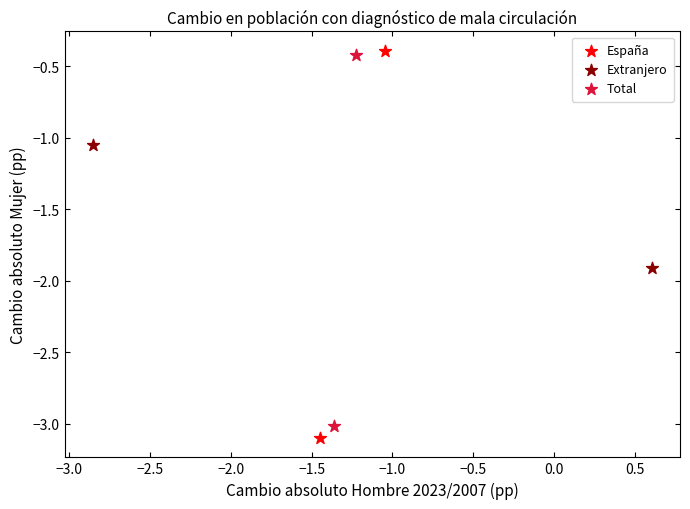

What are all the series names shown in the legend?

España, Extranjero, Total